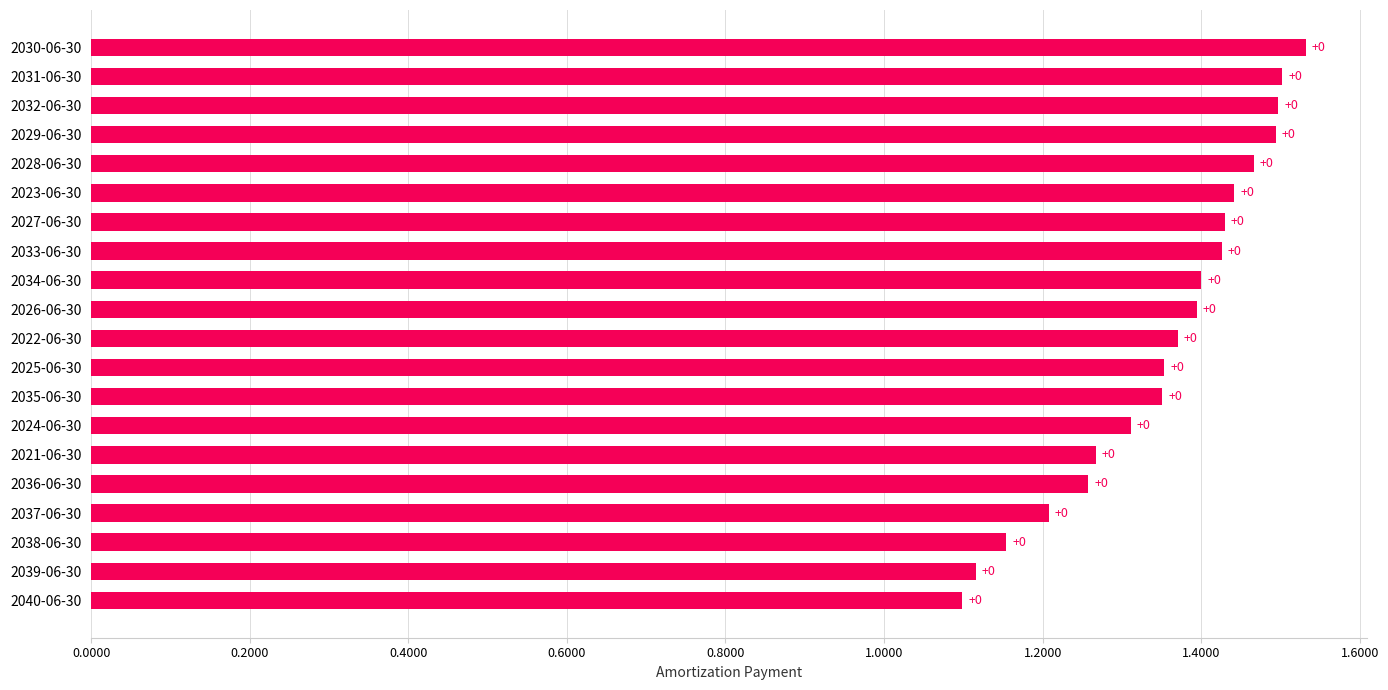

Does the chart contain any negative values?

No